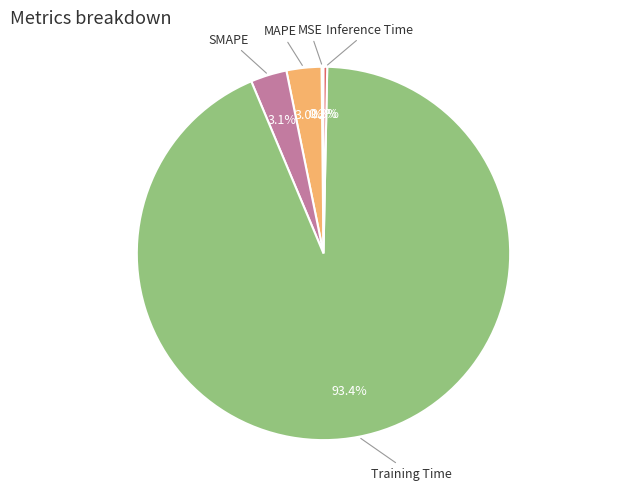

To the nearest percent, what is the difference between the largest and smallest slice percentages?

93%